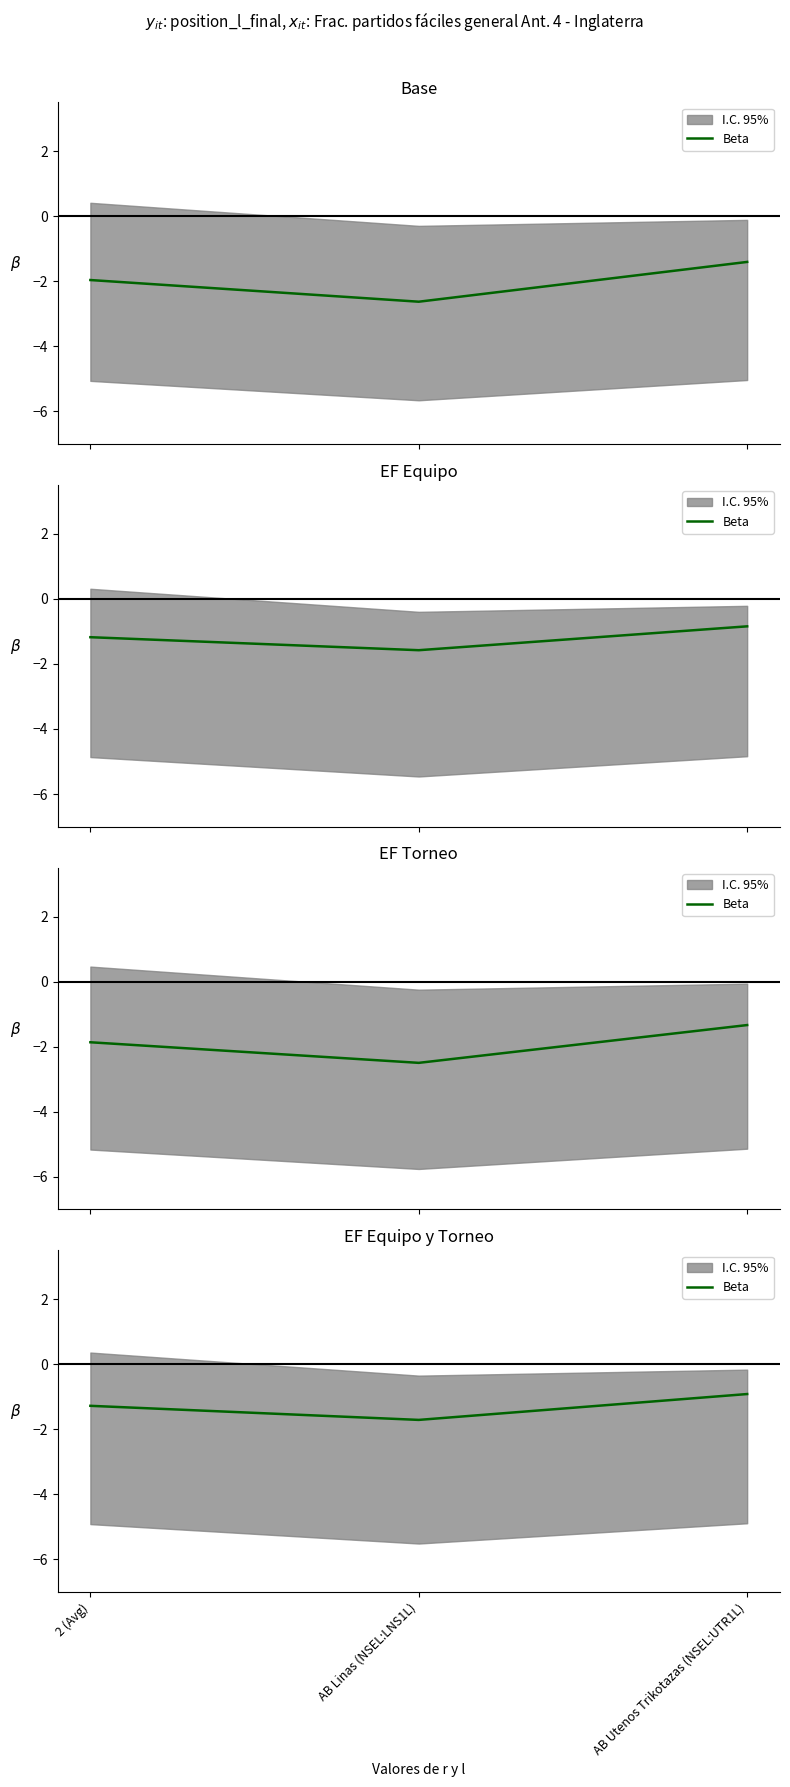

How many values exceed -1?

1